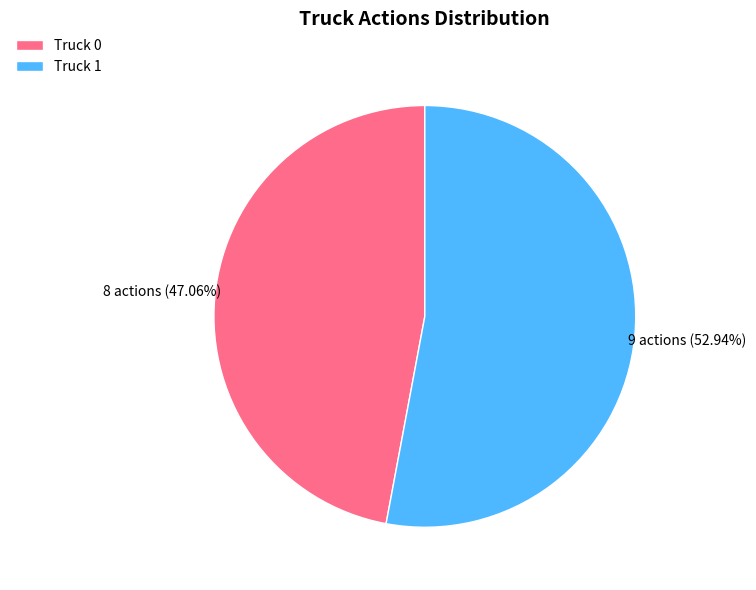

To the nearest percent, what percentage of the pie is Truck 1?

53%